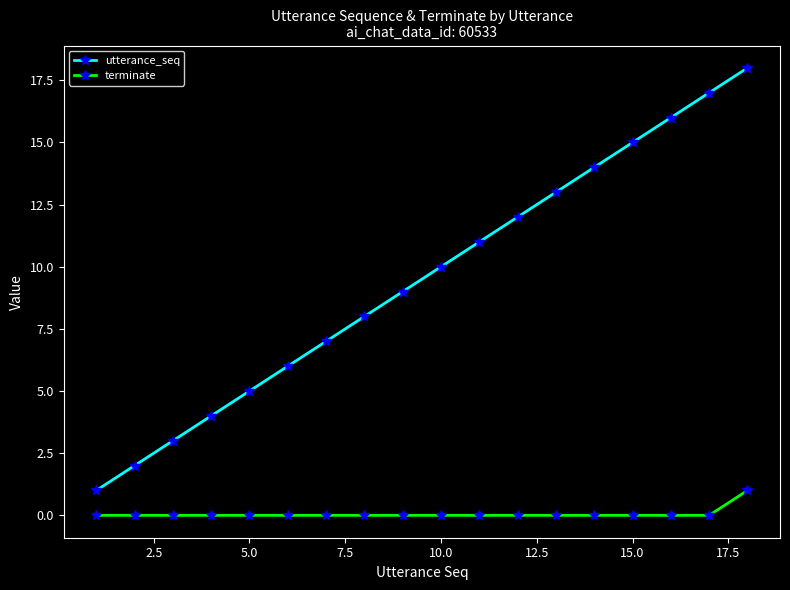

True or false: utterance_seq has more than 0 interior local peaks.

False